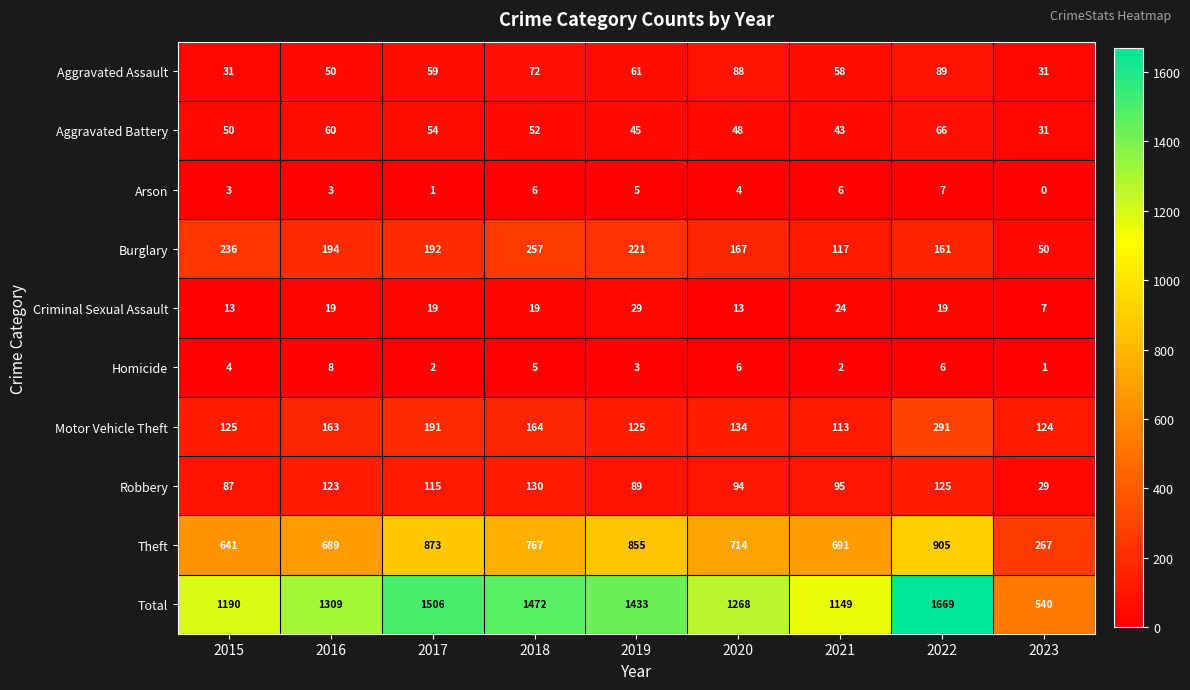

Is it true that Aggravated Battery equals 85 at 2015?

False